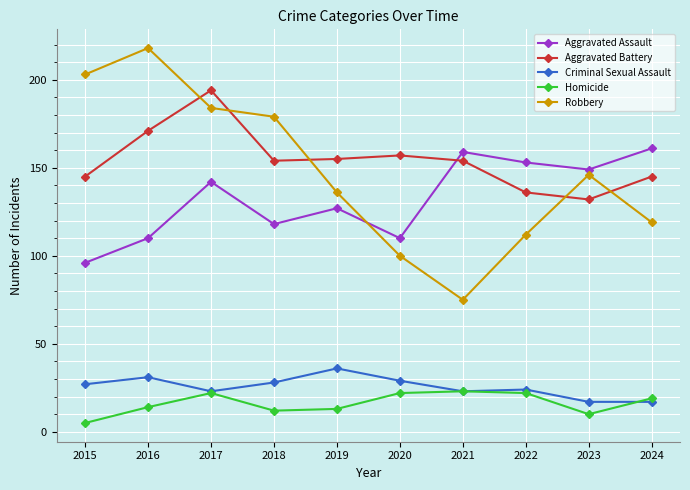

Where is the first local minimum for Aggravated Assault?

2018